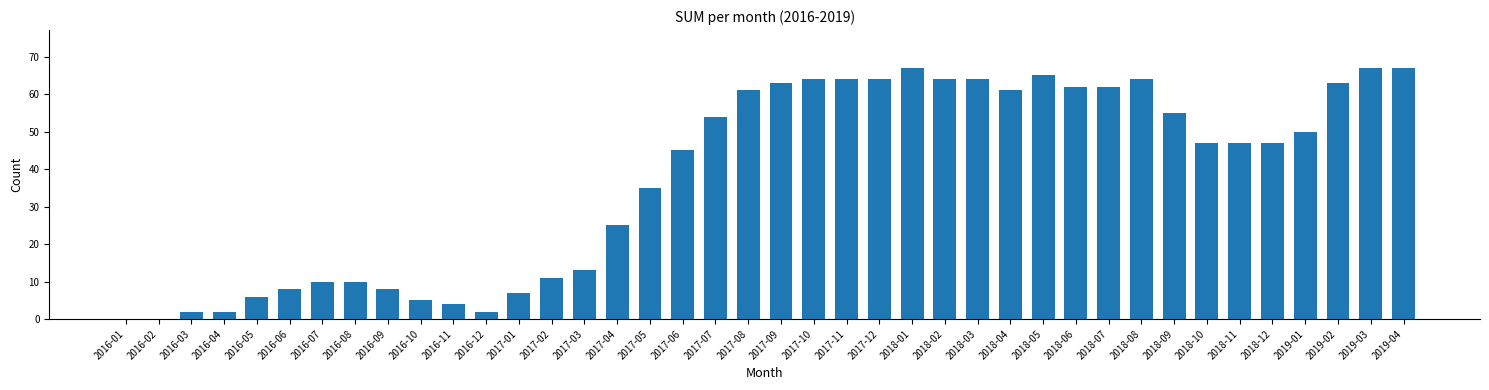

Reading left to right, what are all the values shown in this chart?

2016-01=0	2016-02=0	2016-03=2	2016-04=2	2016-05=6	2016-06=8	2016-07=10	2016-08=10	2016-09=8	2016-10=5	2016-11=4	2016-12=2	2017-01=7	2017-02=11	2017-03=13	2017-04=25	2017-05=35	2017-06=45	2017-07=54	2017-08=61	2017-09=63	2017-10=64	2017-11=64	2017-12=64	2018-01=67	2018-02=64	2018-03=64	2018-04=61	2018-05=65	2018-06=62	2018-07=62	2018-08=64	2018-09=55	2018-10=47	2018-11=47	2018-12=47	2019-01=50	2019-02=63	2019-03=67	2019-04=67